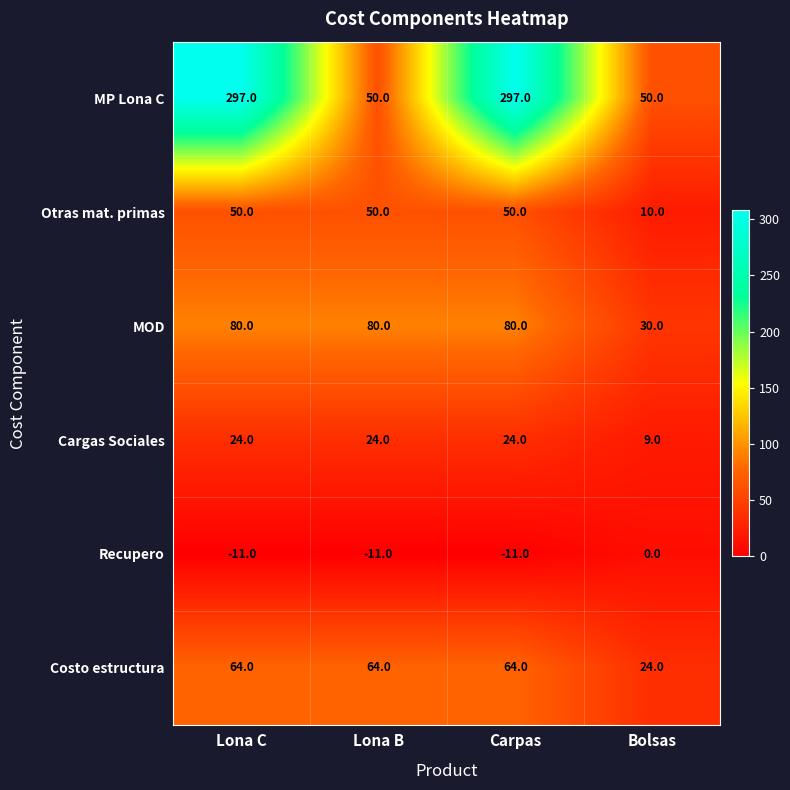

Reading left to right, transcribe all the data shown in this chart.

MP Lona C: 297	50	297	50
Otras mat. primas: 50	50	50	10
MOD: 80	80	80	30
Cargas Sociales: 24	24	24	9
Recupero: -11	-11	-11	0
Costo estructura: 64	64	64	24